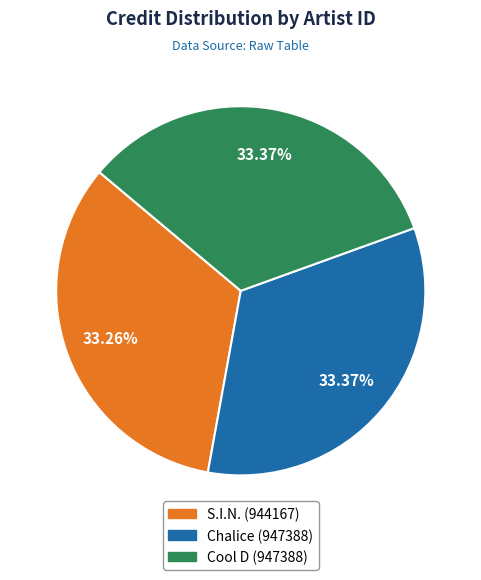

To the nearest percent, what is the average slice percentage?

33%